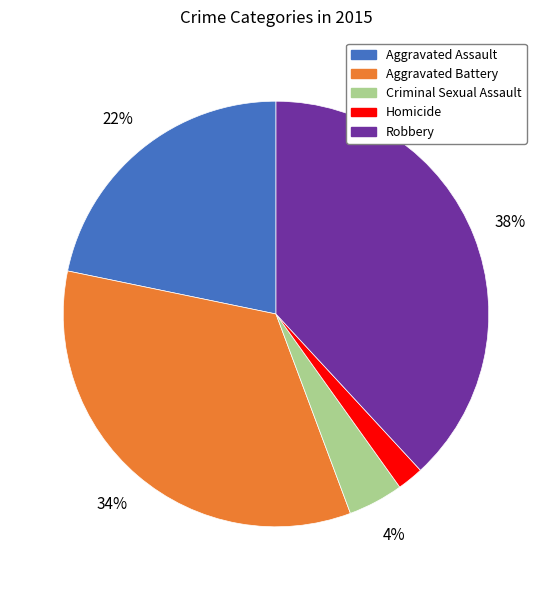

What is the largest slice in the pie chart?

Robbery